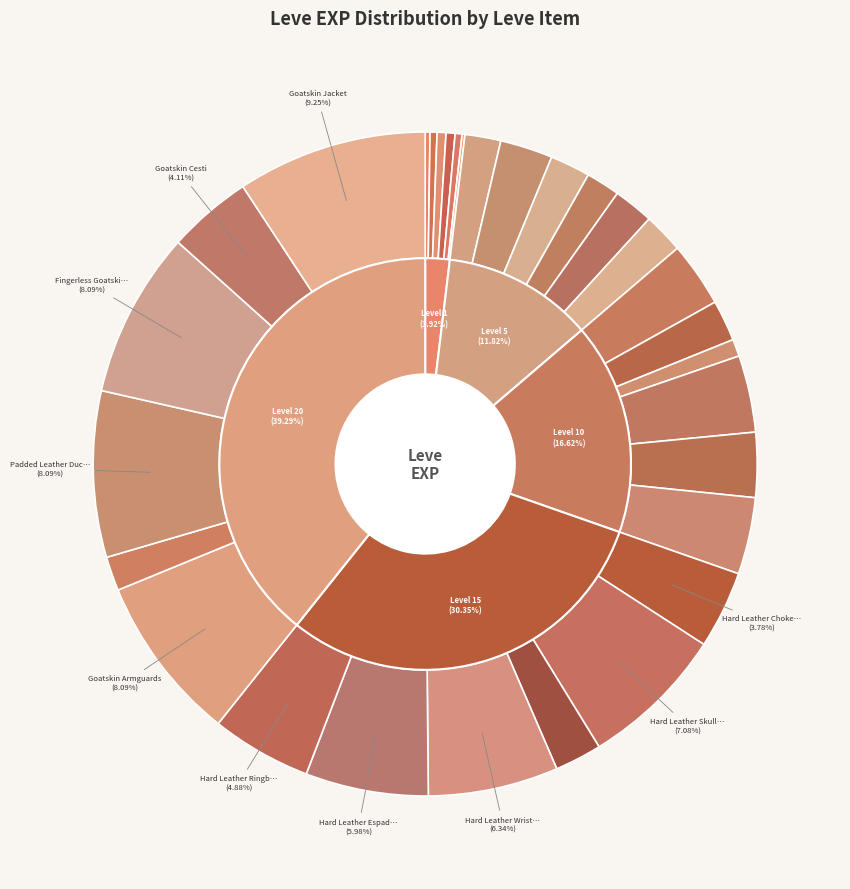

What is the smallest slice in the pie chart?

Leather (1)